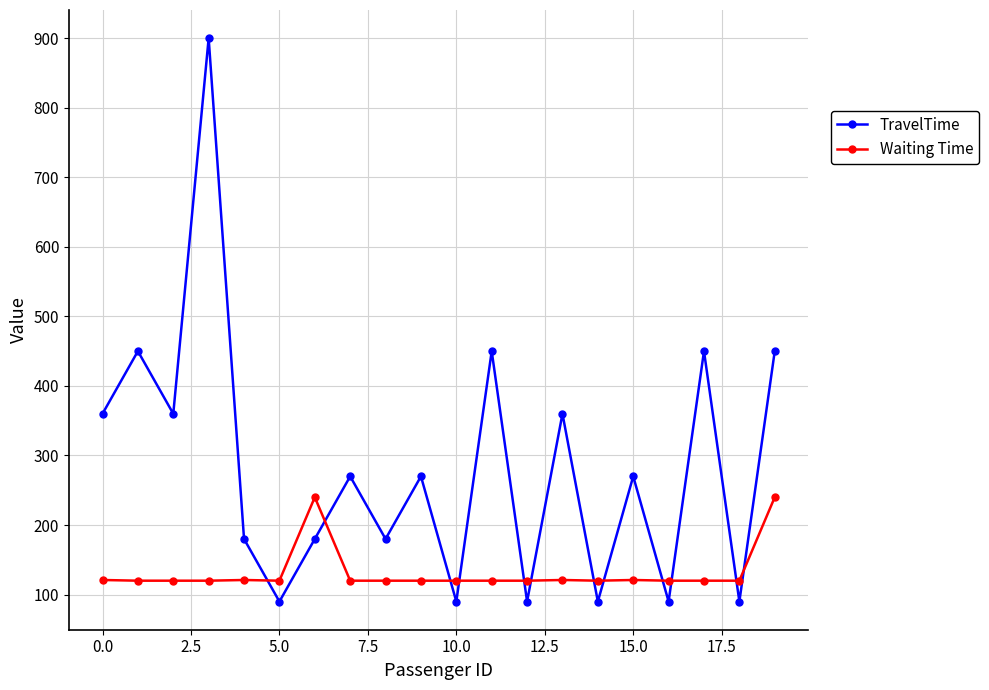

What is the average value of the TravelTime series?

283.5